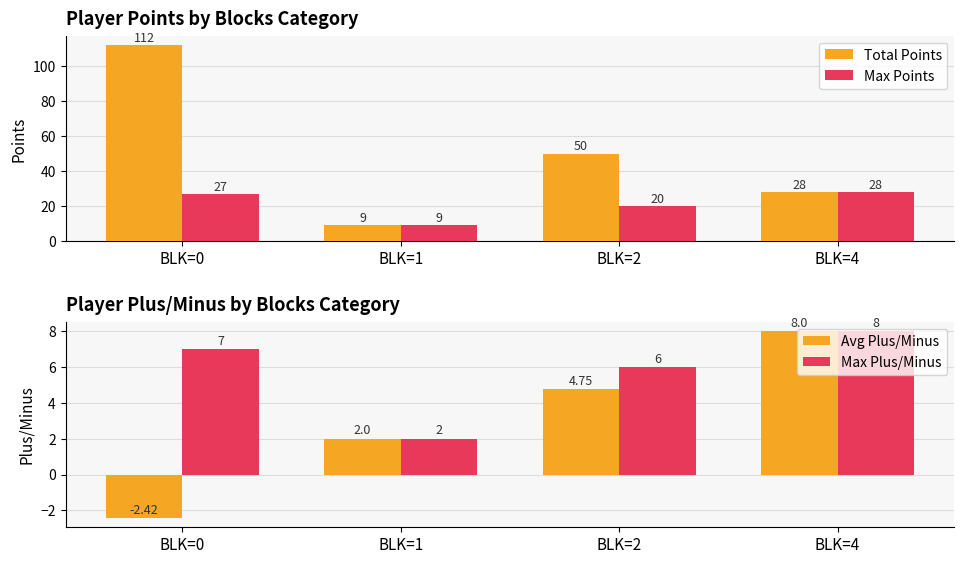

What is the value of the Avg Plus/Minus bar at the 4th from the left?

8.0